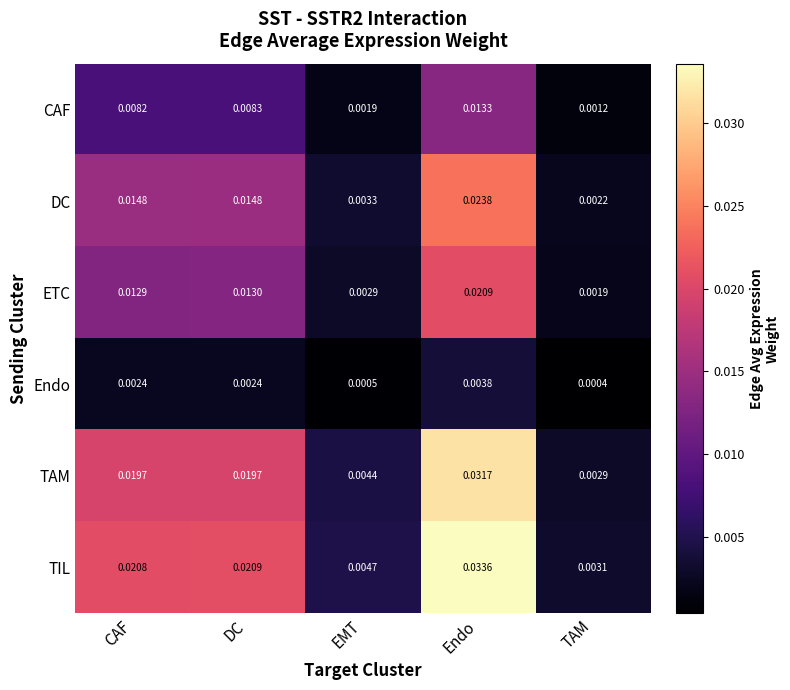

At Endo, list the series in order from largest to smallest.

TIL, TAM, DC, ETC, CAF, Endo